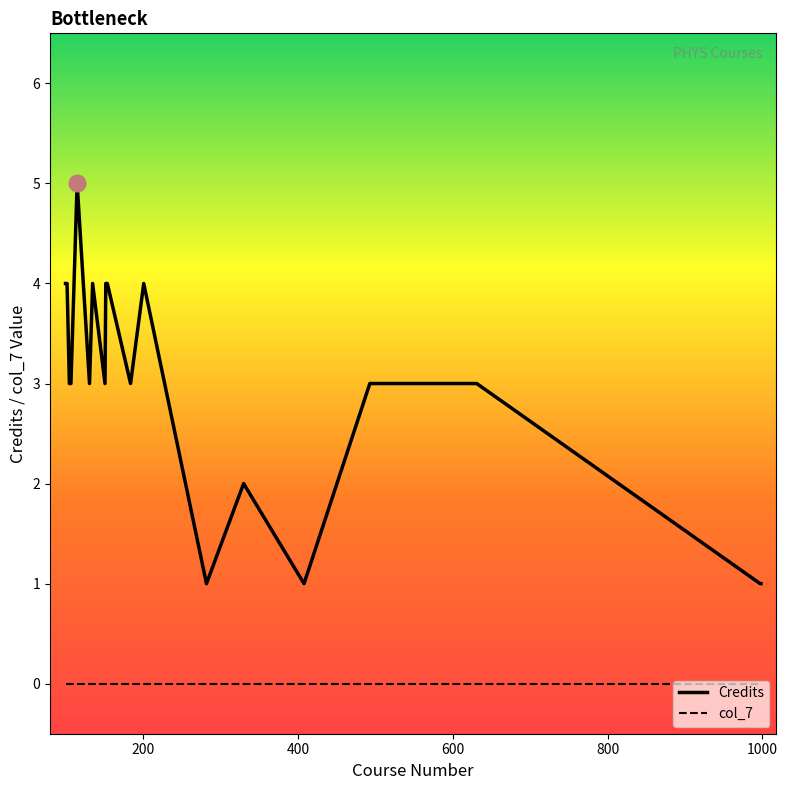

True or false: Credits and col_7 cross at least once.

False